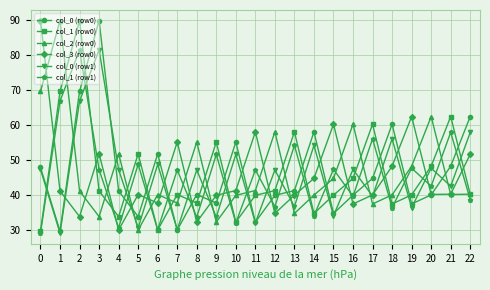

What is the minimum value for col_1 (row0)?

29.8